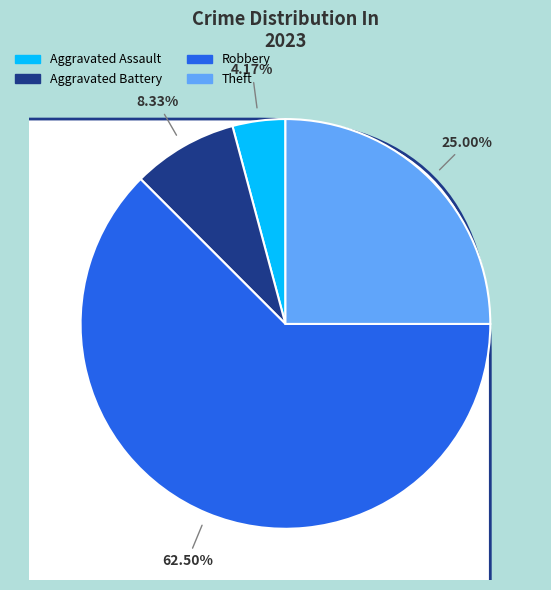

Which slice represents more than half of the pie?

Robbery